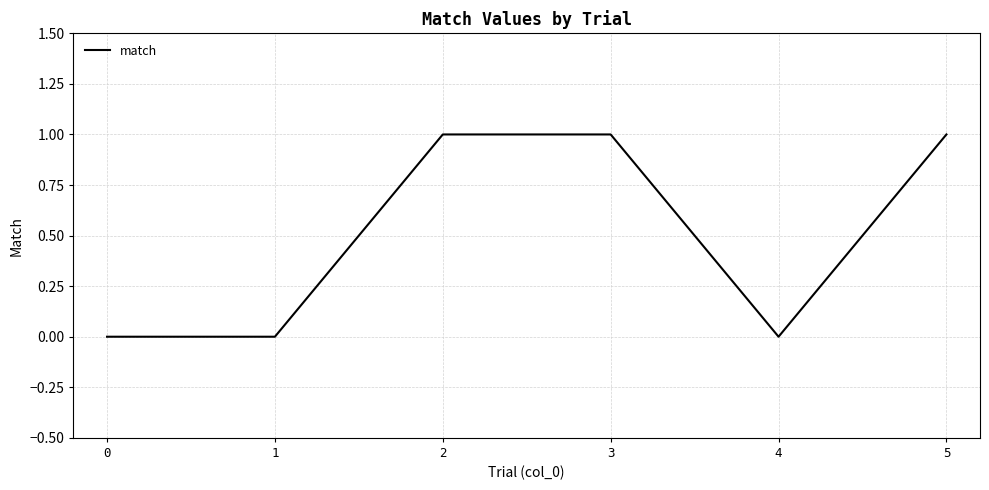

How many distinct data groups are displayed?

1